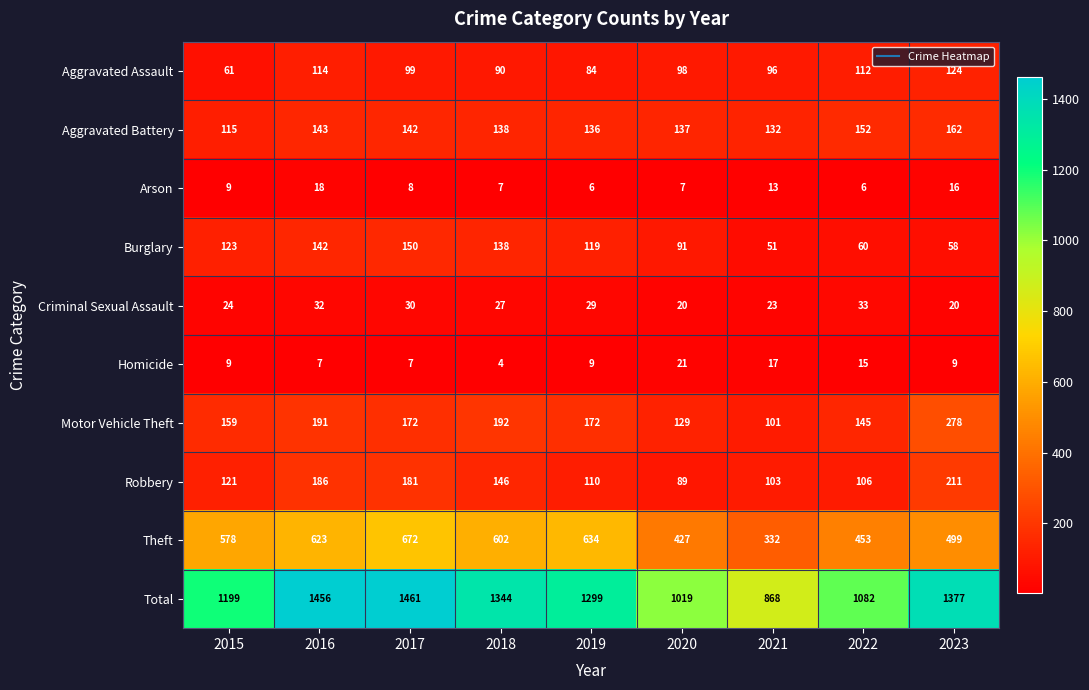

At which category is the sum across all series the highest?

2017